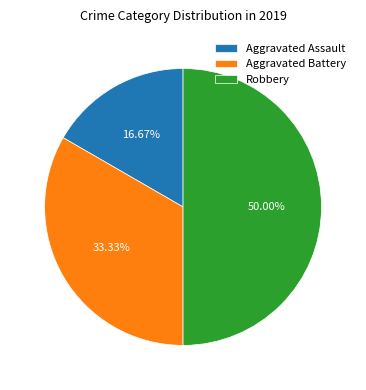

Approximately how many times larger is the value at Aggravated Assault compared to Aggravated Battery?

0.5